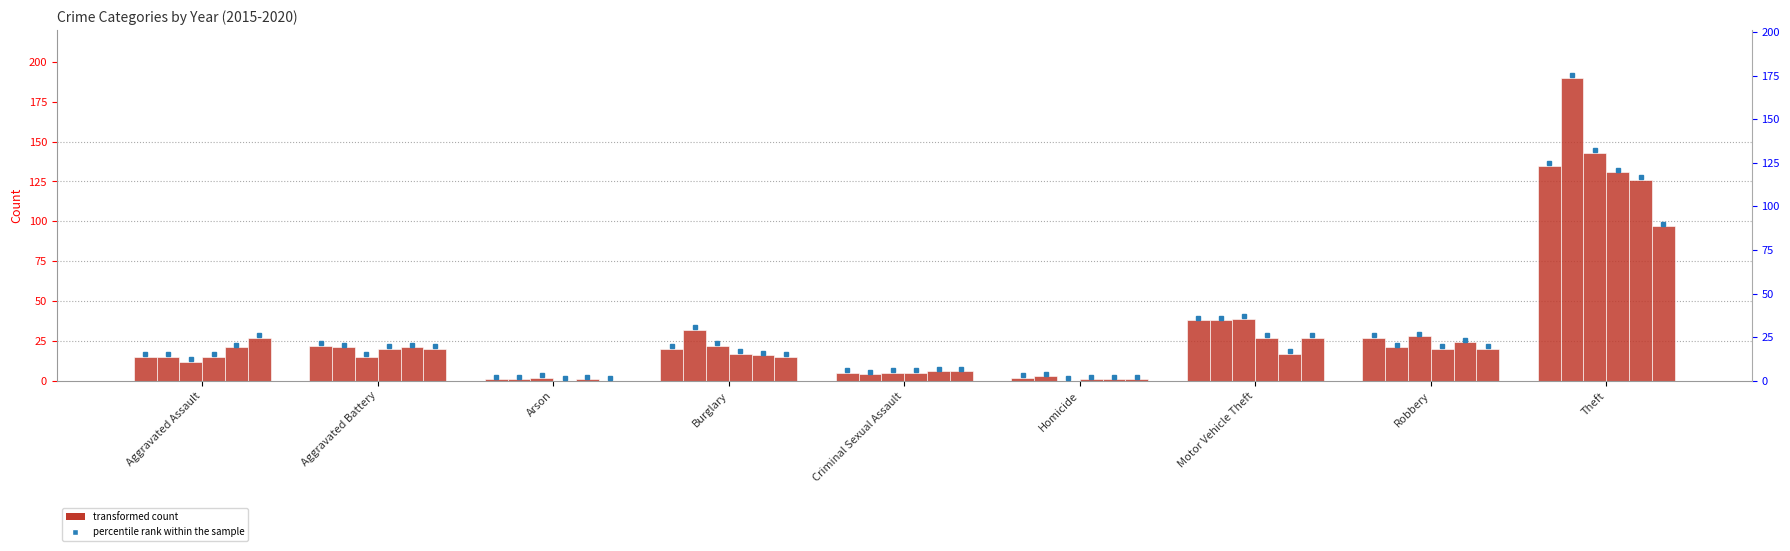

Which has a higher value, Robbery or Aggravated Battery?

Robbery